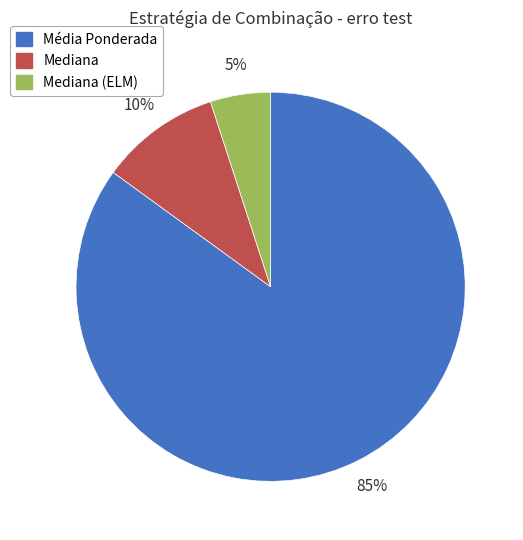

What is the largest slice in the pie chart?

Média Ponderada